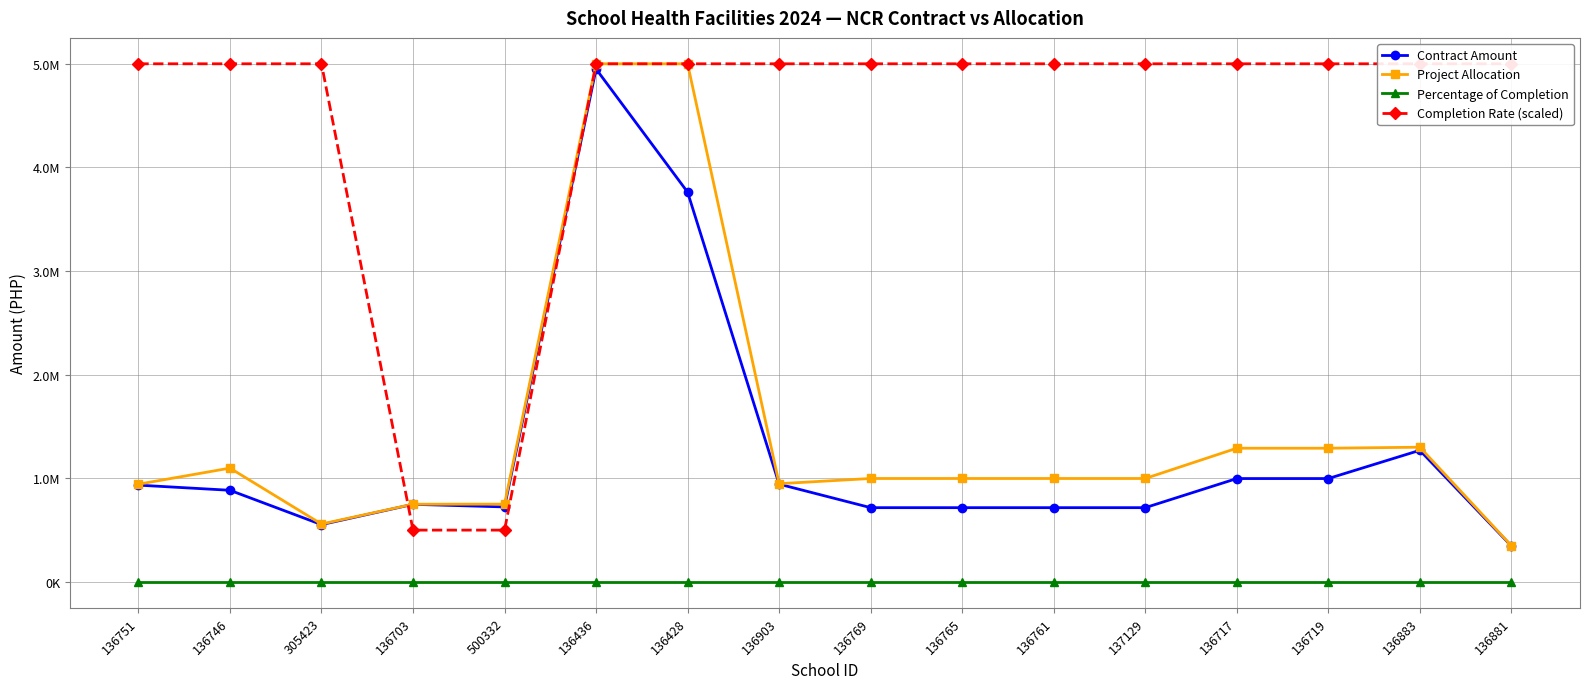

The Completion Rate (scaled) series shows 5000000.0 at 136903. True or false?

True